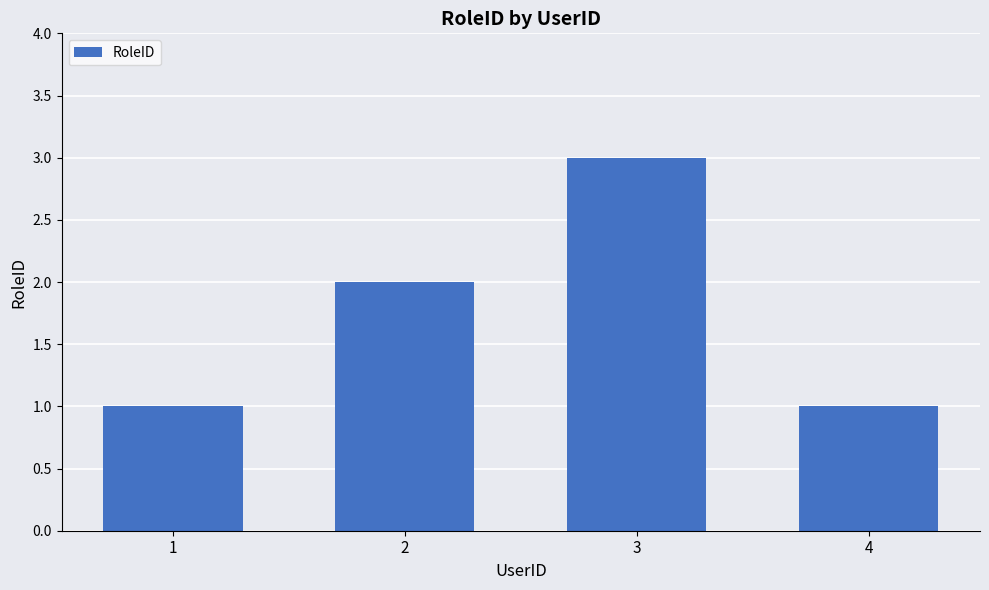

The value at 3 is 3. True or false?

True